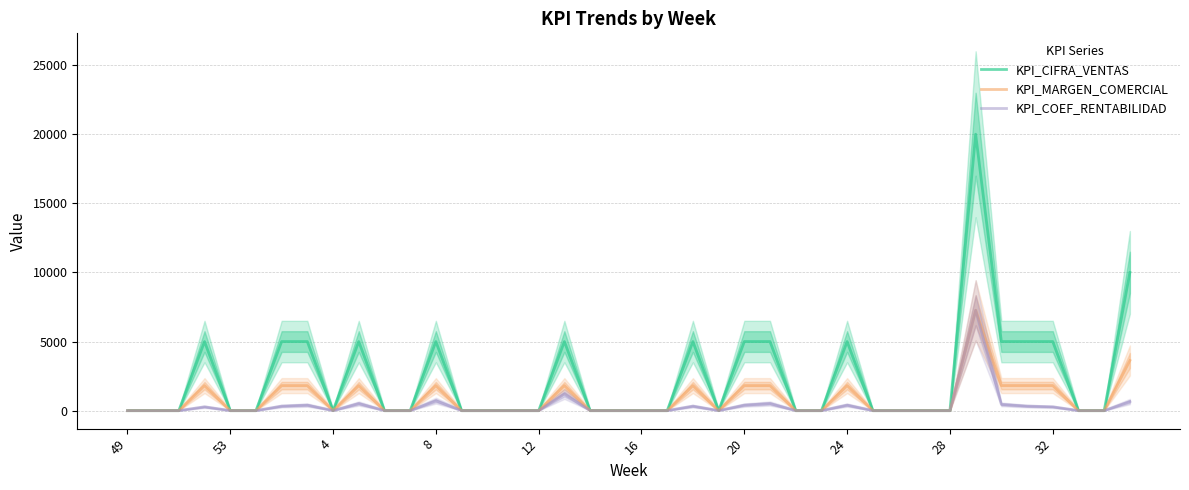

How many interior local peaks does the KPI_CIFRA_VENTAS series have?

7